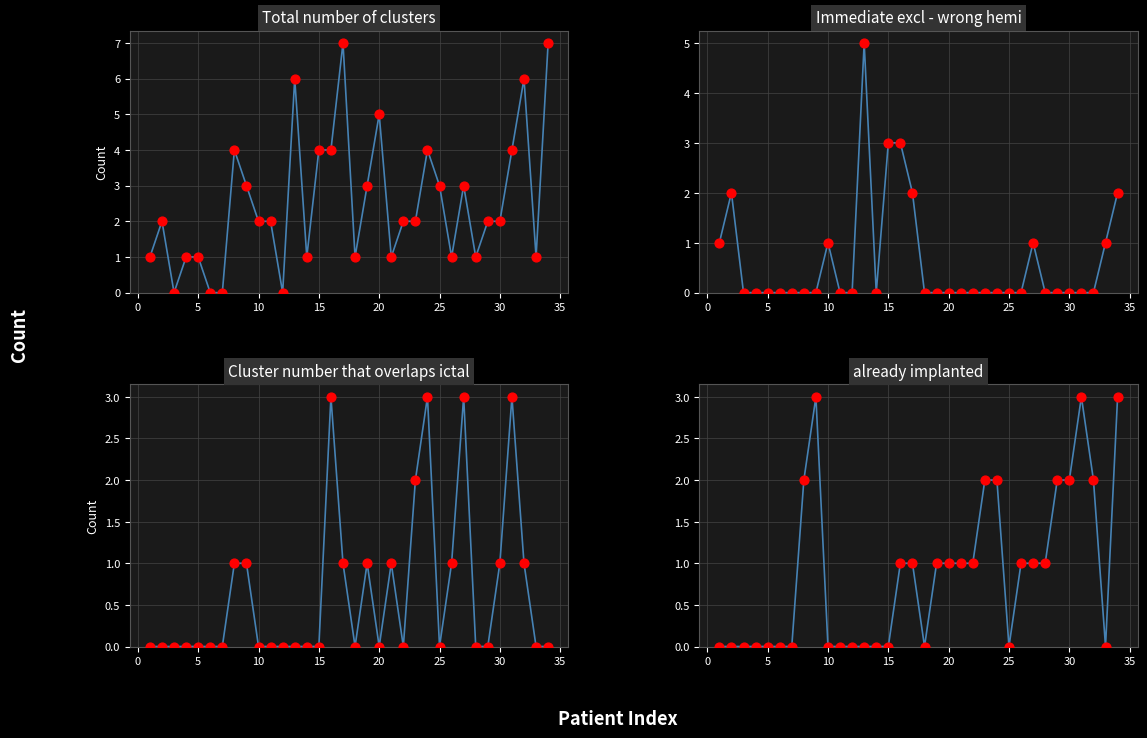

Is the value of already implanted at 2 greater than the value of Immediate excl - wrong hemi at 14?

No